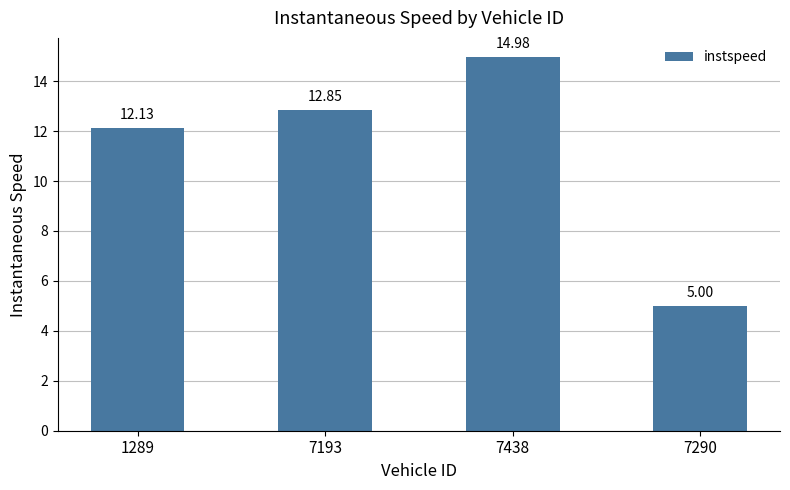

What is the value of the 2nd bar from the left?

12.9